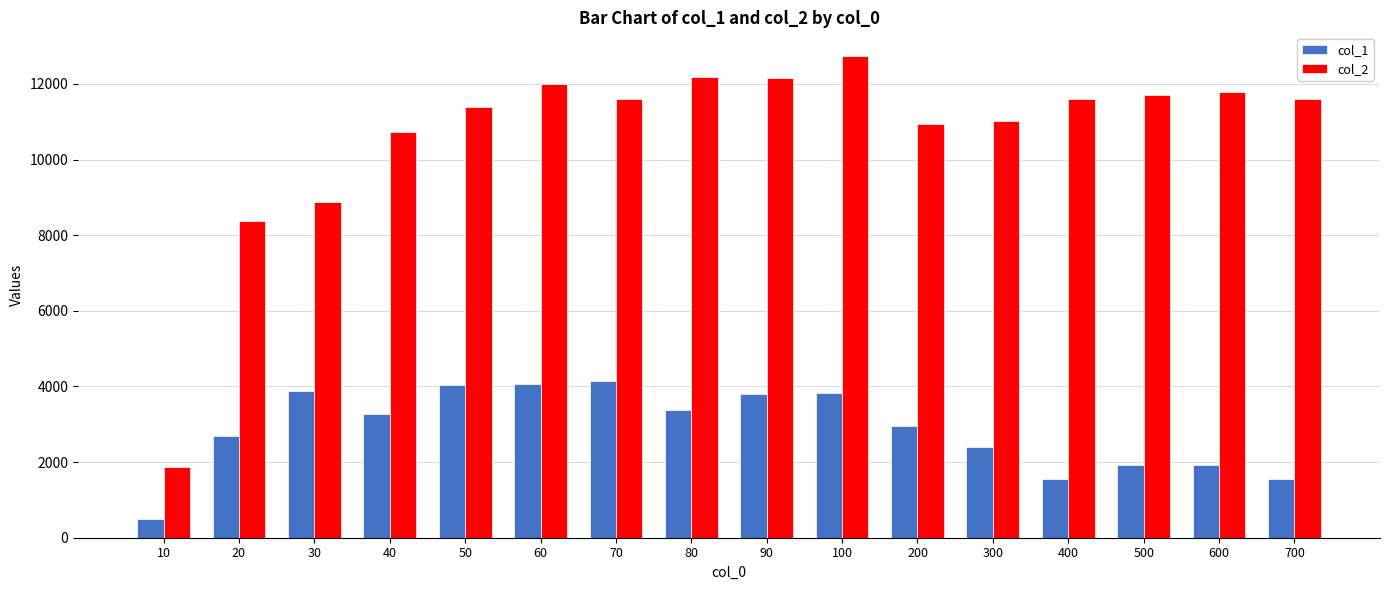

At which label is col_1 closest to 2313?

300